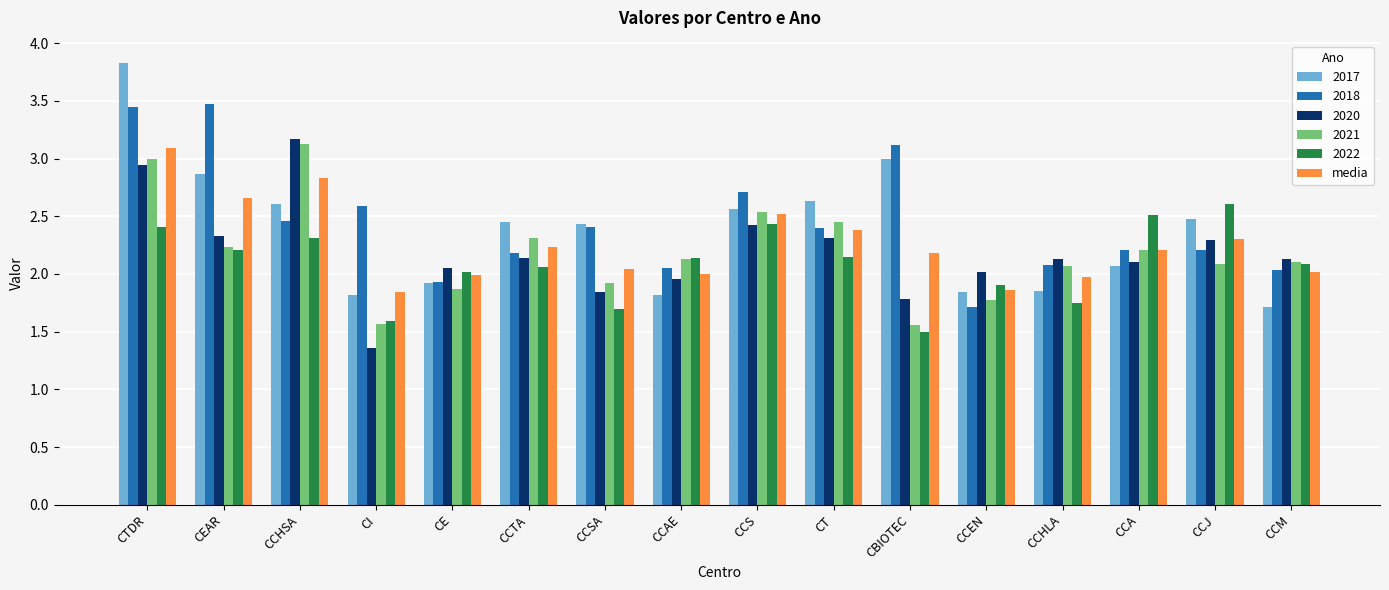

The 2022 series shows 2.3 at CCHSA. True or false?

True